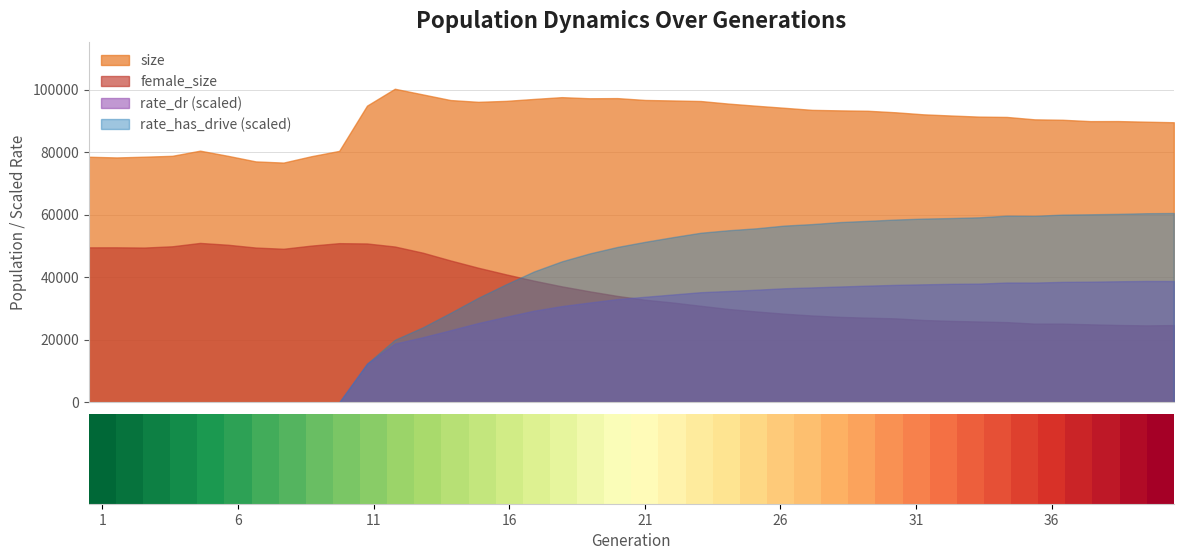

What is the highest value of the rate_dr (scaled) series?

38803.5